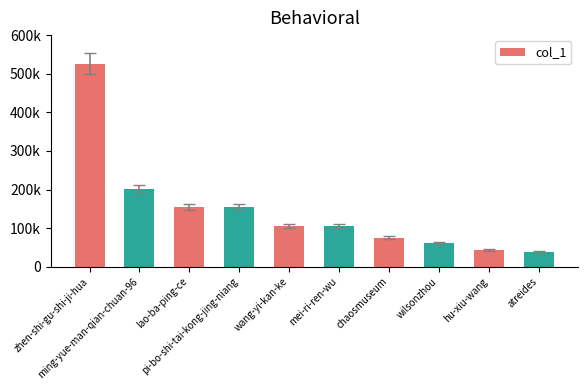

List the labels in order of value, smallest first.

atreides, hu-xiu-wang, wilsonzhou, chaosmuseum, mei-ri-ren-wu, wang-yi-kan-ke, pi-bo-shi-tai-kong-jing-niang, lao-ba-ping-ce, ming-yue-man-qian-chuan-96, zhen-shi-gu-shi-ji-hua